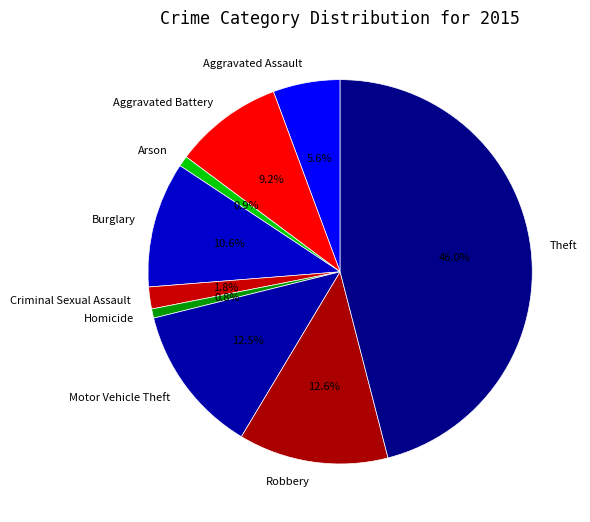

Count the number of slices in the pie.

9